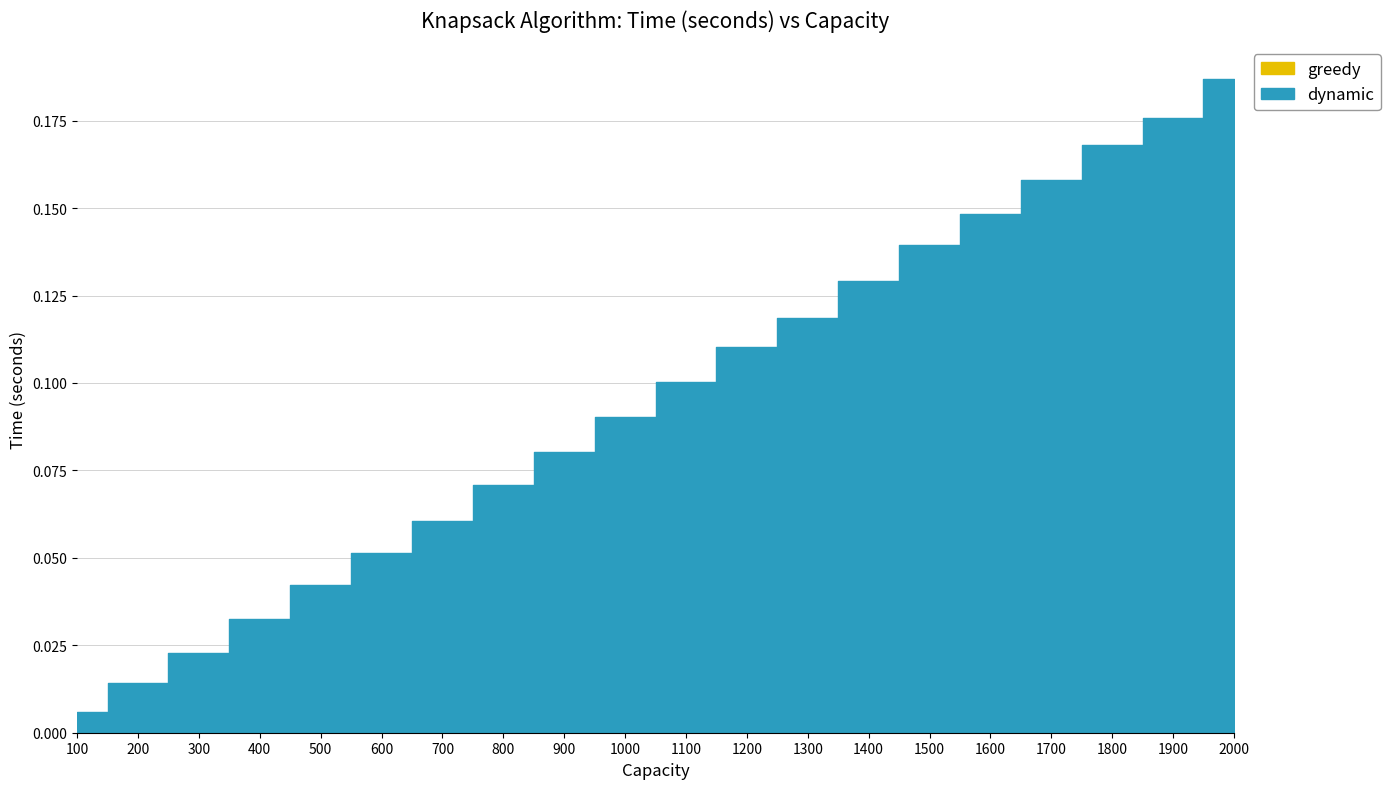

How many greedy values are between 0 and 1?

20